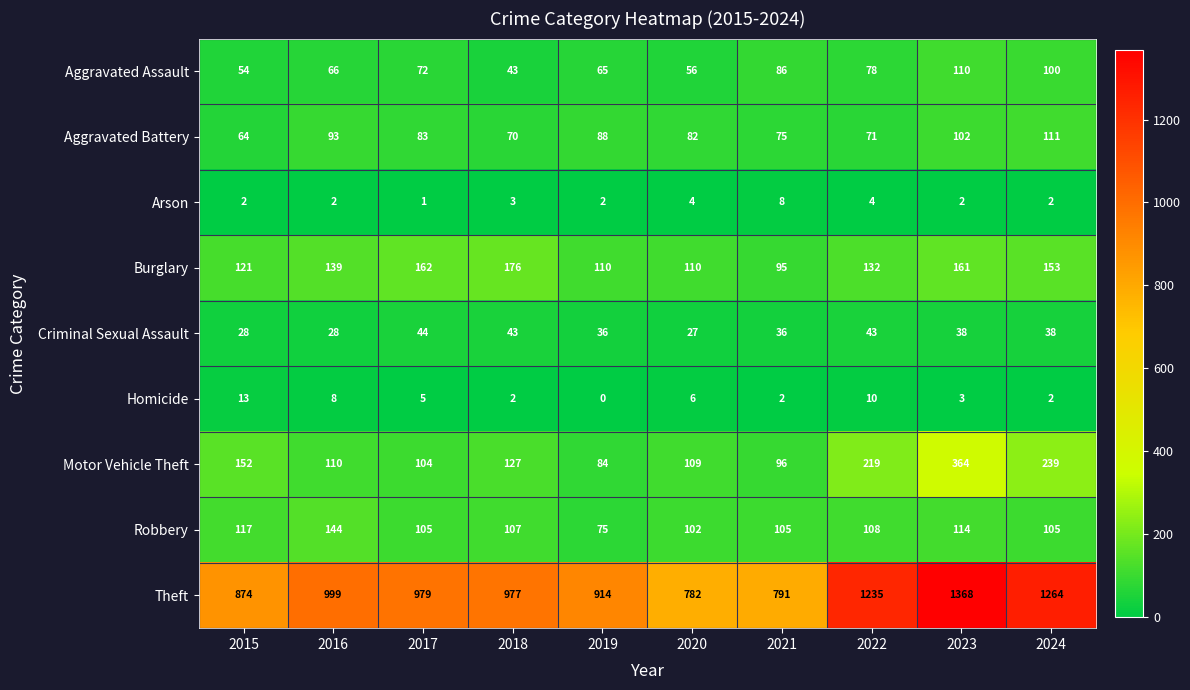

Where does the Motor Vehicle Theft series first go above 127?

2015